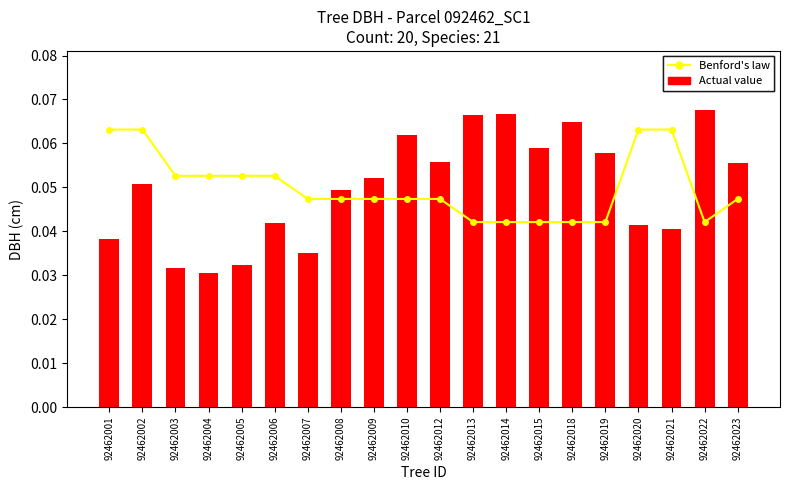

Is it true that Benford's law equals 0.0 at 92462018?

True